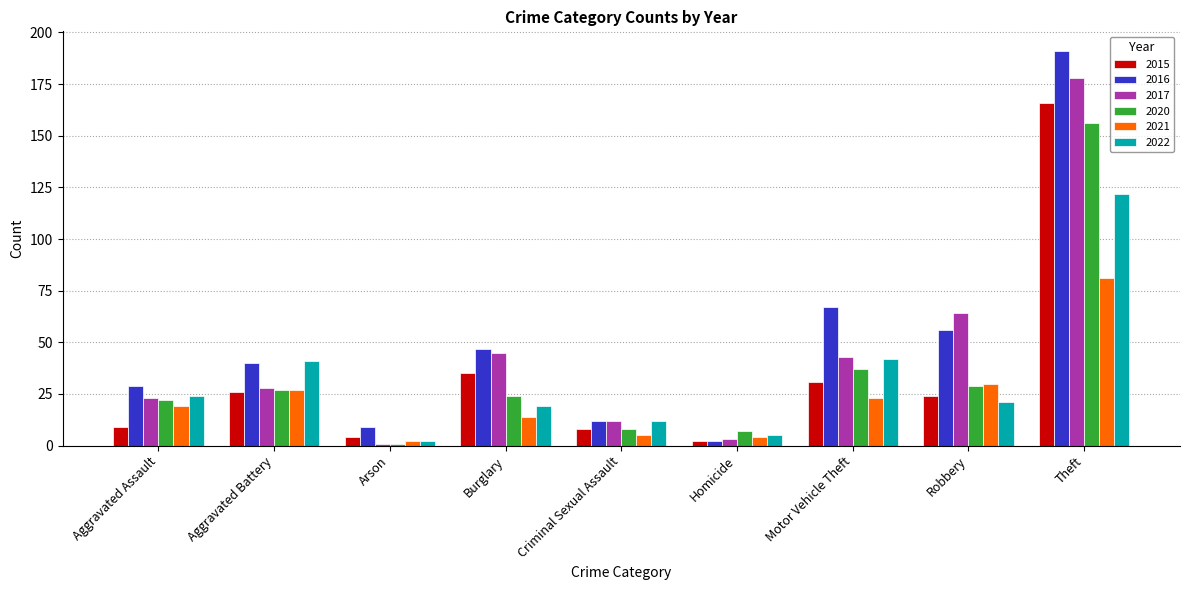

Count the number of data series in this chart.

6